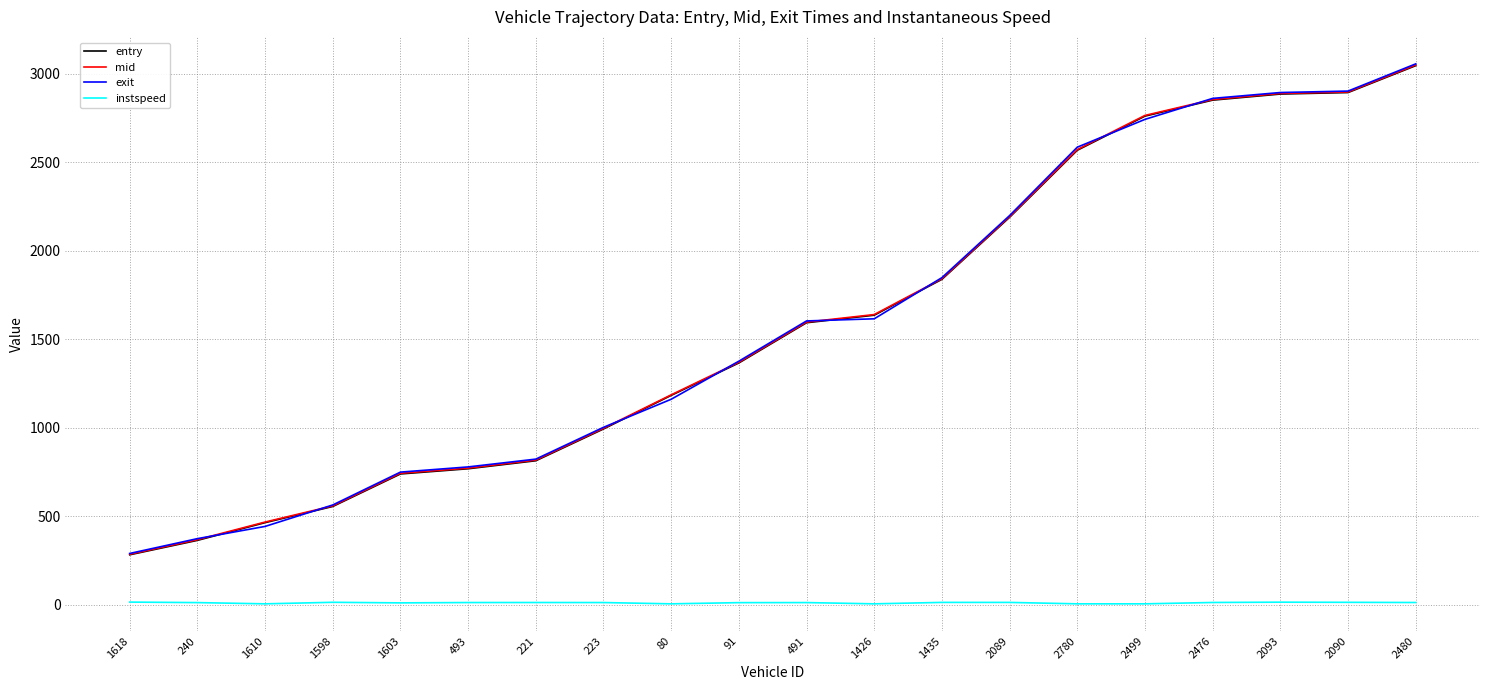

True or false: entry and instspeed cross at least once.

False